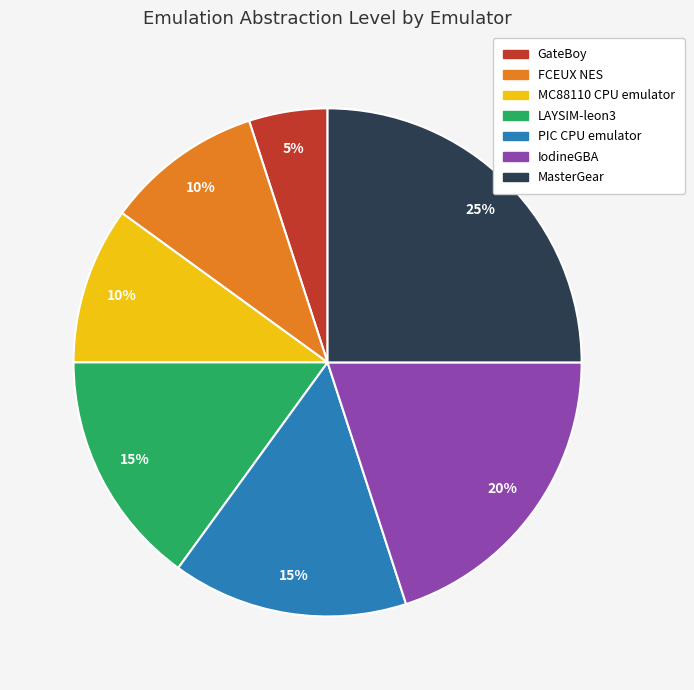

Is there any slice that represents more than half of the pie?

No